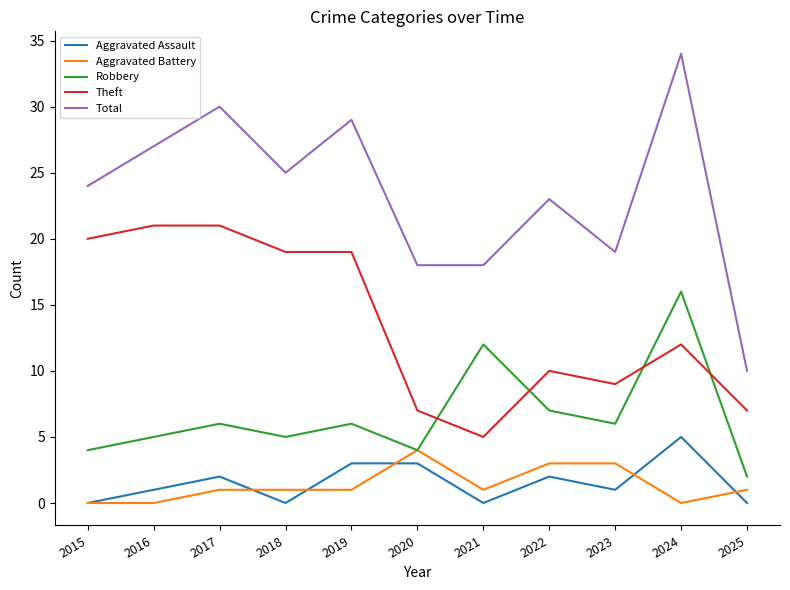

What is the lowest value of the Total series?

10